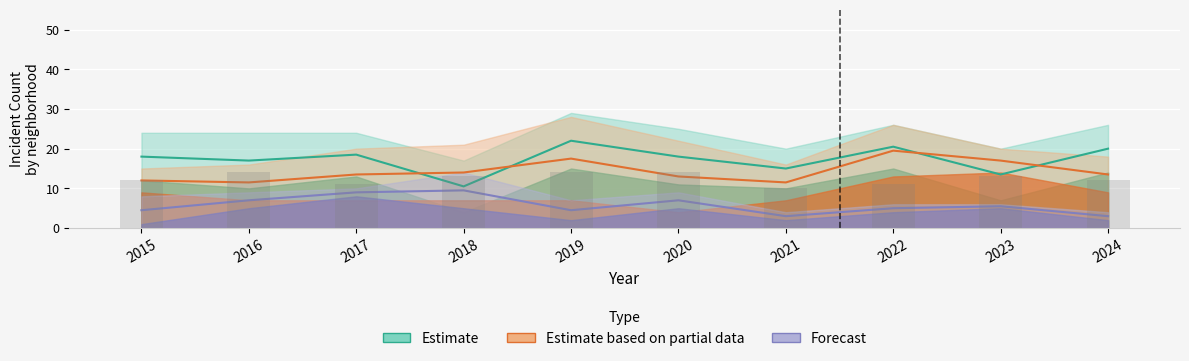

Does the chart contain stacked bars?

No